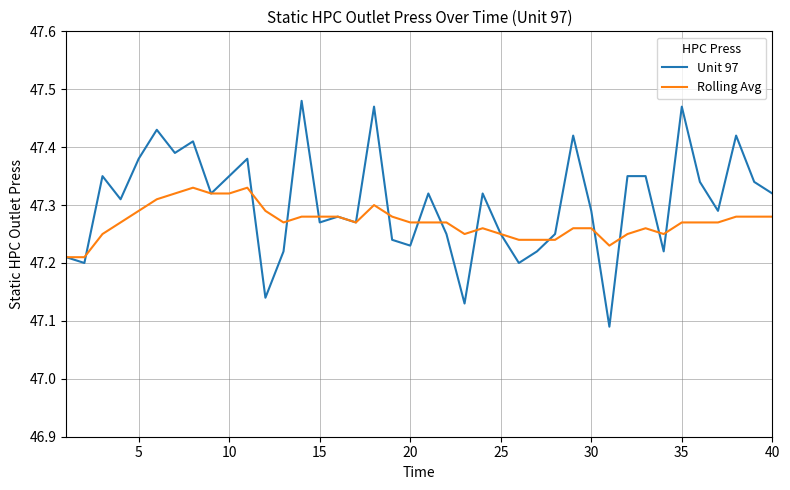

Rank the series by their average value, from lowest to highest.

Rolling Avg, Unit 97